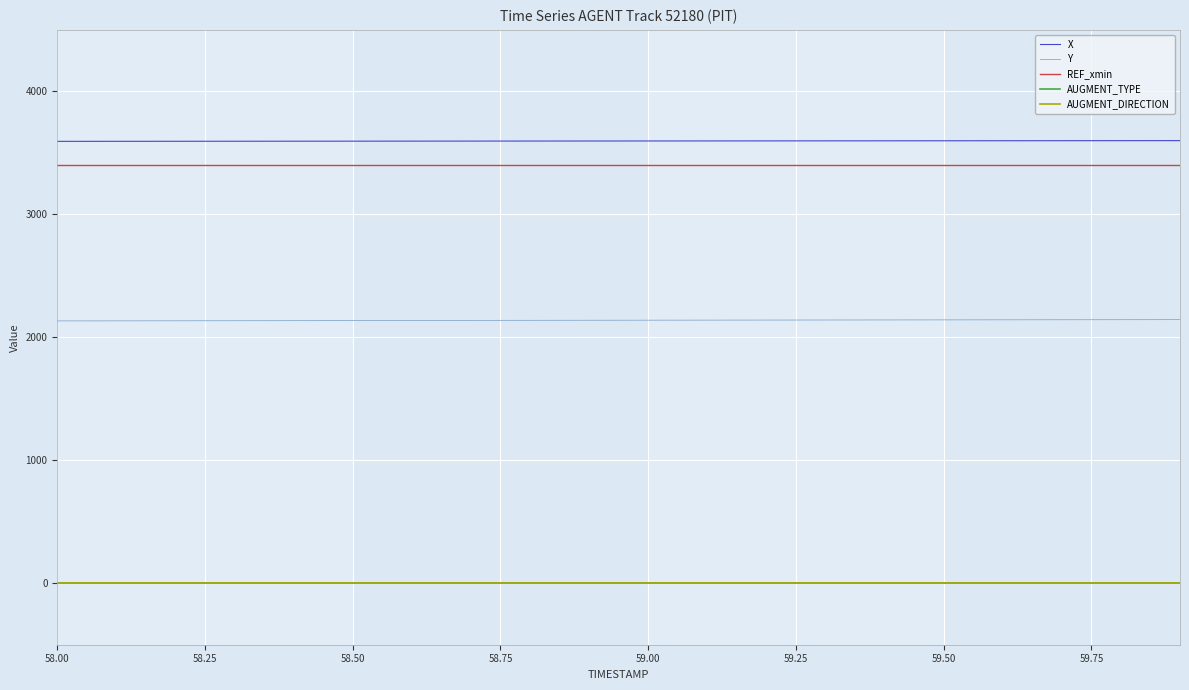

Does the chart have visible grid lines?

Yes